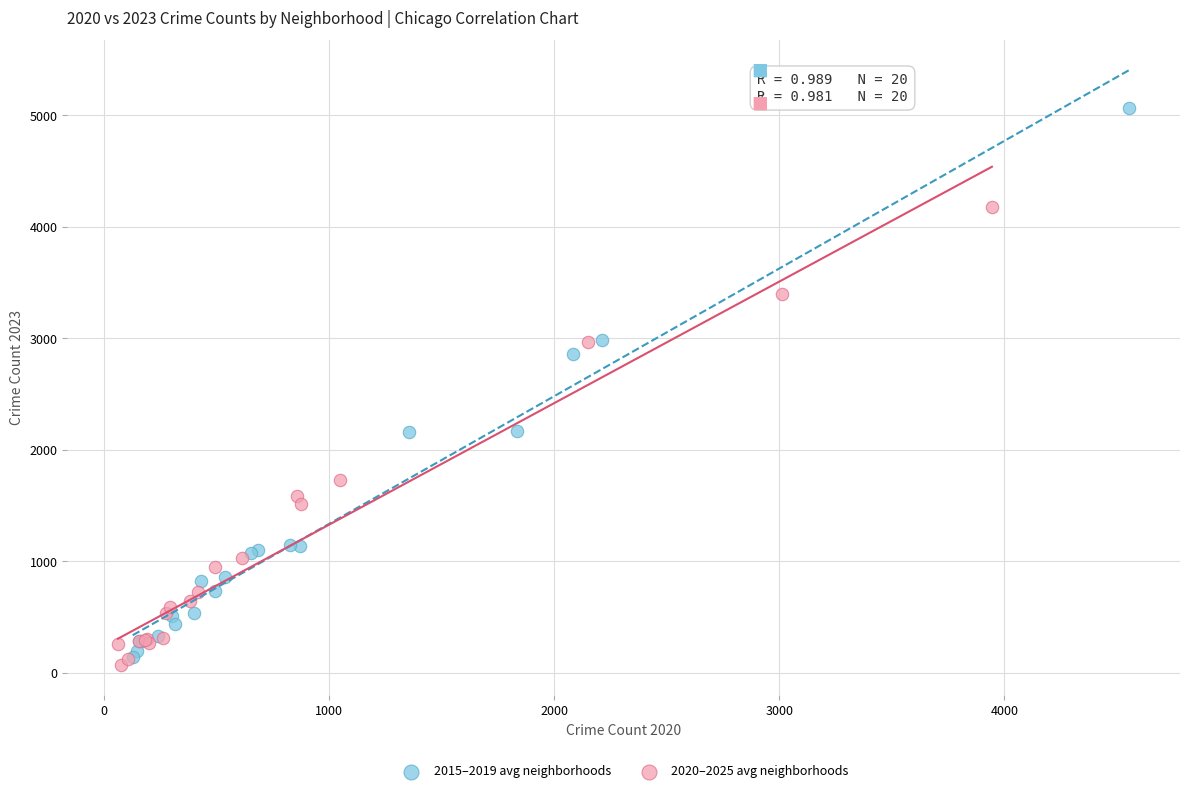

Which series reaches the maximum Y coordinate?

2015–2019 avg neighborhoods